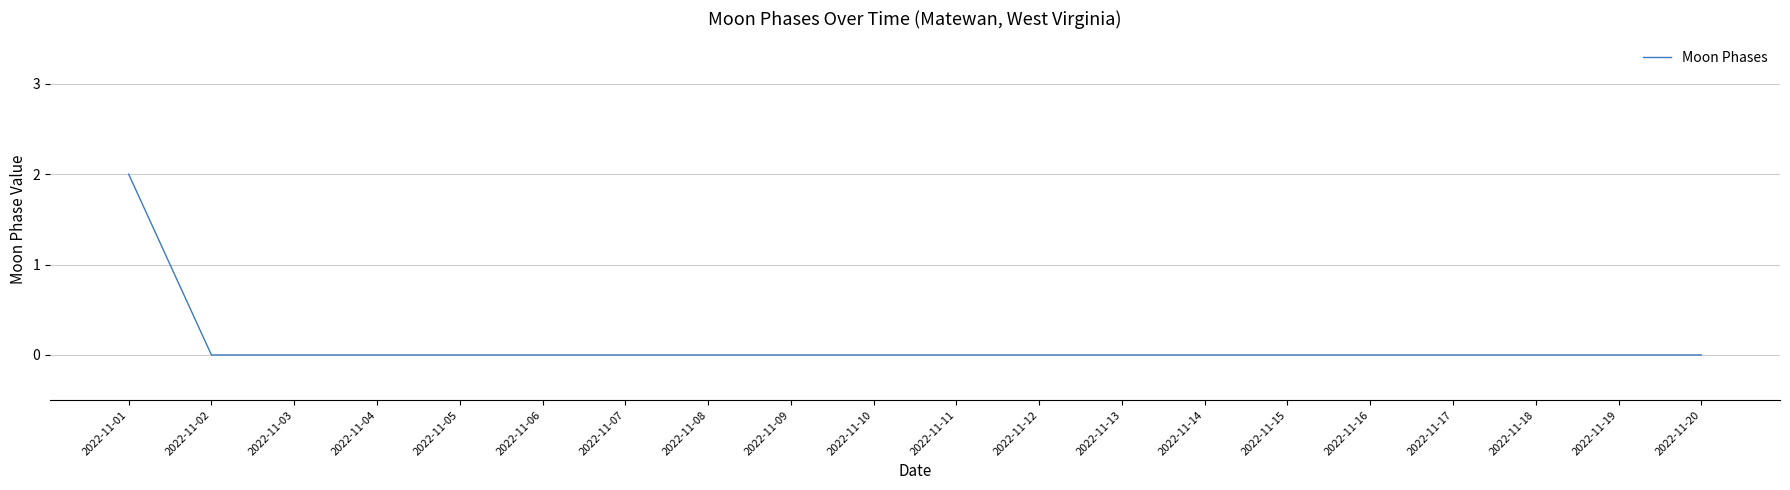

At which category does the chart reach its peak across all series?

2022-11-01